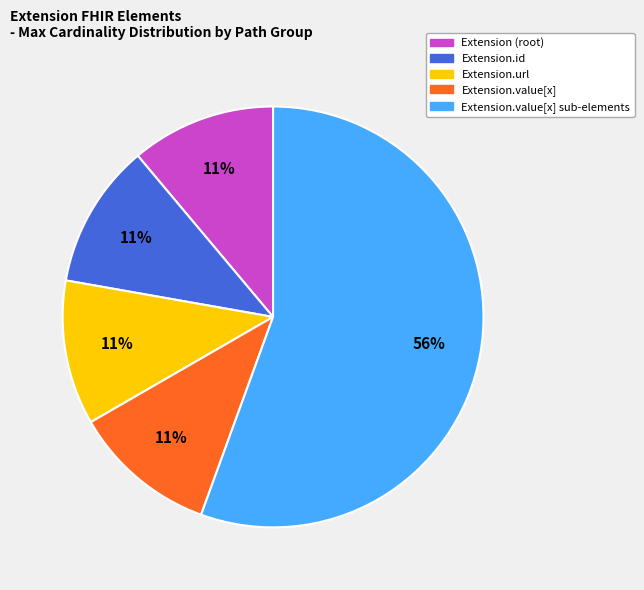

Is there any slice that represents more than half of the pie?

Yes